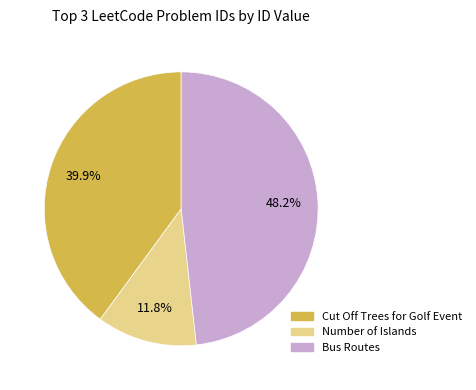

How many segments does this pie chart have?

3